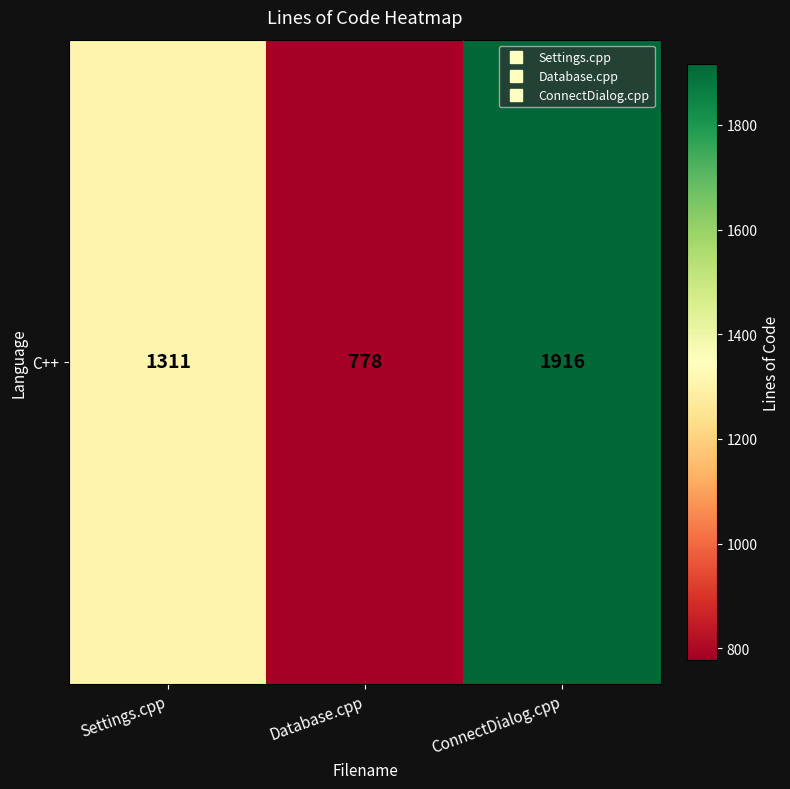

What is the sum of all values?

4005